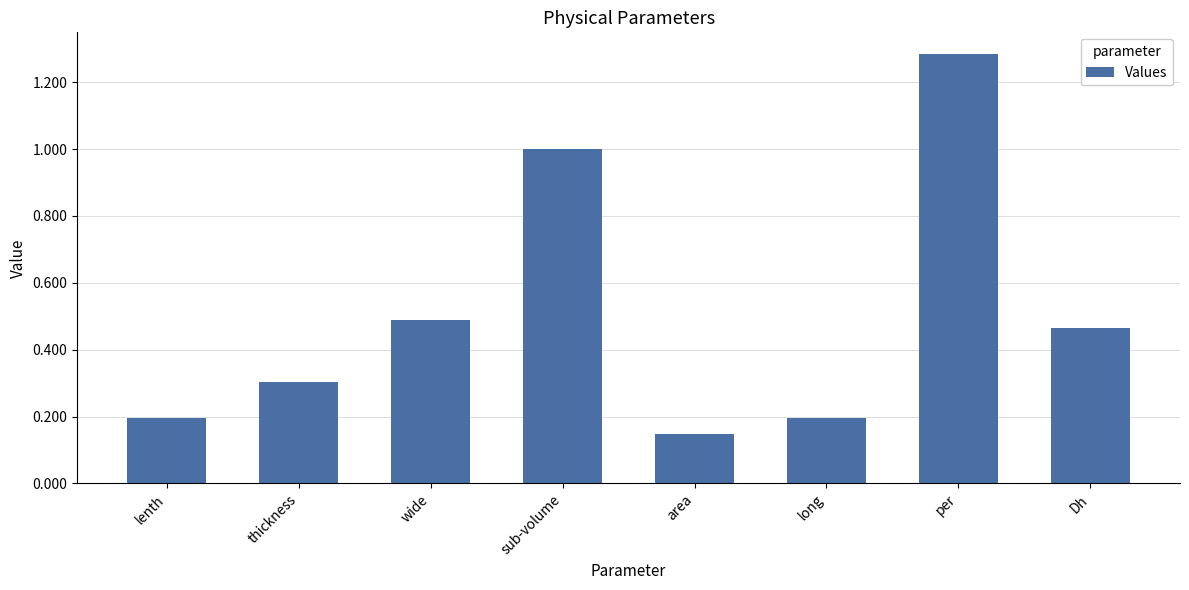

Is it true that the value at lenth is 0.1?

False